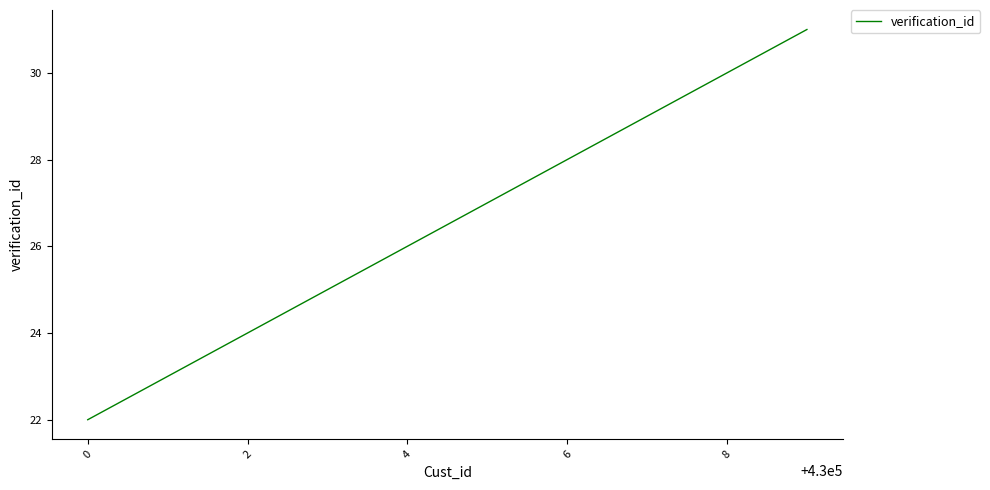

What is the maximum value shown in the chart?

31